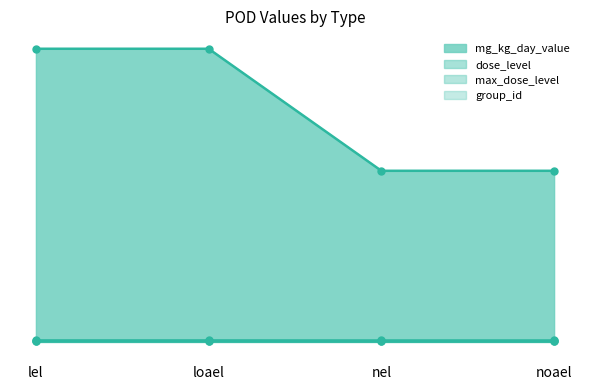

What is the sum of all dose_level values?

10